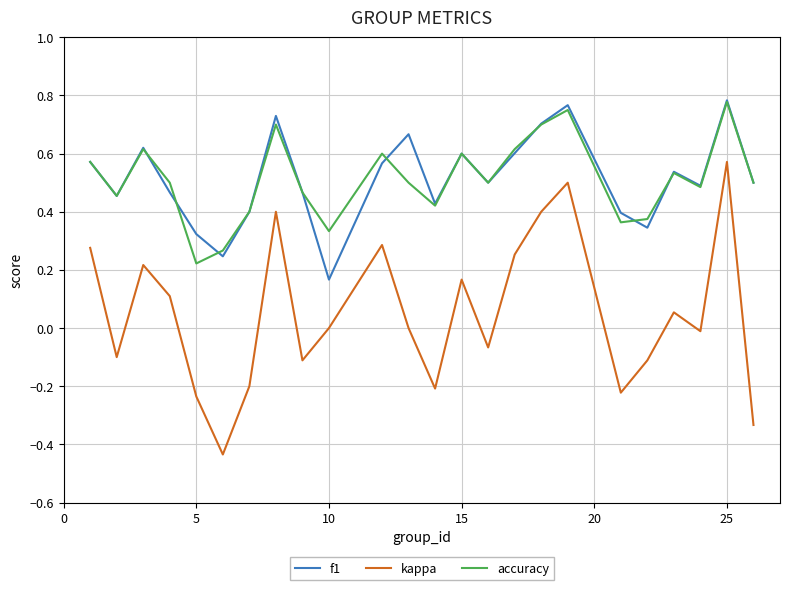

Which series has the widest spread of values?

kappa